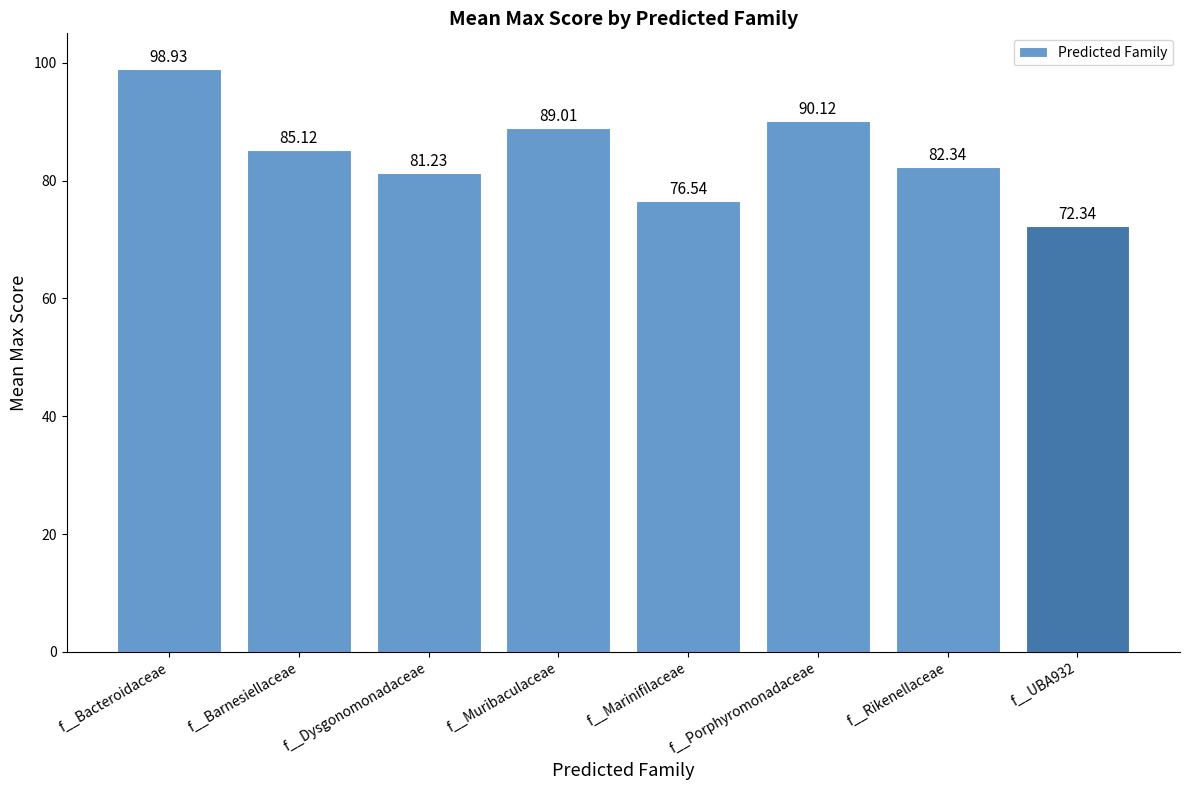

Rank the categories by value from lowest to highest.

f__UBA932, f__Marinifilaceae, f__Dysgonomonadaceae, f__Rikenellaceae, f__Barnesiellaceae, f__Muribaculaceae, f__Porphyromonadaceae, f__Bacteroidaceae